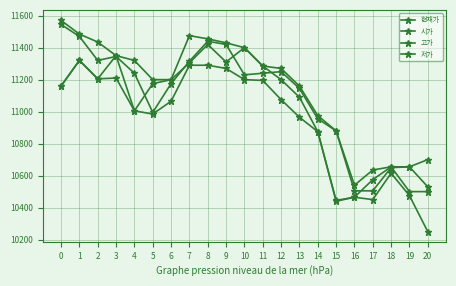

Reading left to right, extract all data points from this chart.

현재가: 0=11545	1=11470	2=11320	3=11345	4=11240	5=10995	6=11175	7=11315	8=11440	9=11420	10=11230	11=11240	12=11250	13=11145	14=10955	15=10880	16=10505	17=10505	18=10650	19=10655	20=10530
시가: 0=11160	1=11320	2=11205	3=11350	4=11005	5=11175	6=11200	7=11305	8=11420	9=11310	10=11400	11=11285	12=11200	13=11090	14=10875	15=10445	16=10465	17=10575	18=10655	19=10500	20=10500
고가: 0=11570	1=11485	2=11435	3=11350	4=11320	5=11200	6=11200	7=11475	8=11455	9=11430	10=11400	11=11285	12=11270	13=11160	14=10975	15=10880	16=10540	17=10635	18=10655	19=10655	20=10700
저가: 0=11160	1=11320	2=11205	3=11210	4=11005	5=10985	6=11065	7=11290	8=11290	9=11270	10=11200	11=11195	12=11075	13=10965	14=10875	15=10440	16=10465	17=10450	18=10615	19=10475	20=10250